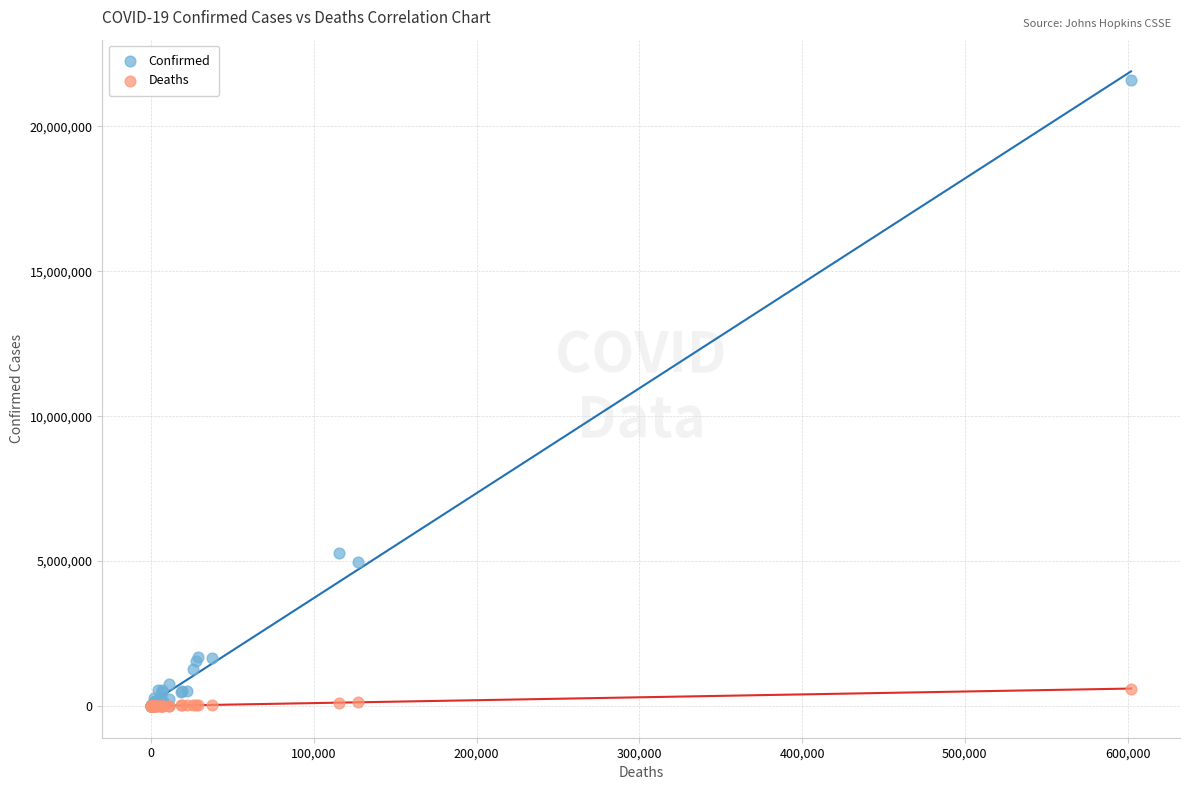

In the Confirmed series, what Y value is closest to 10807426?

5270003